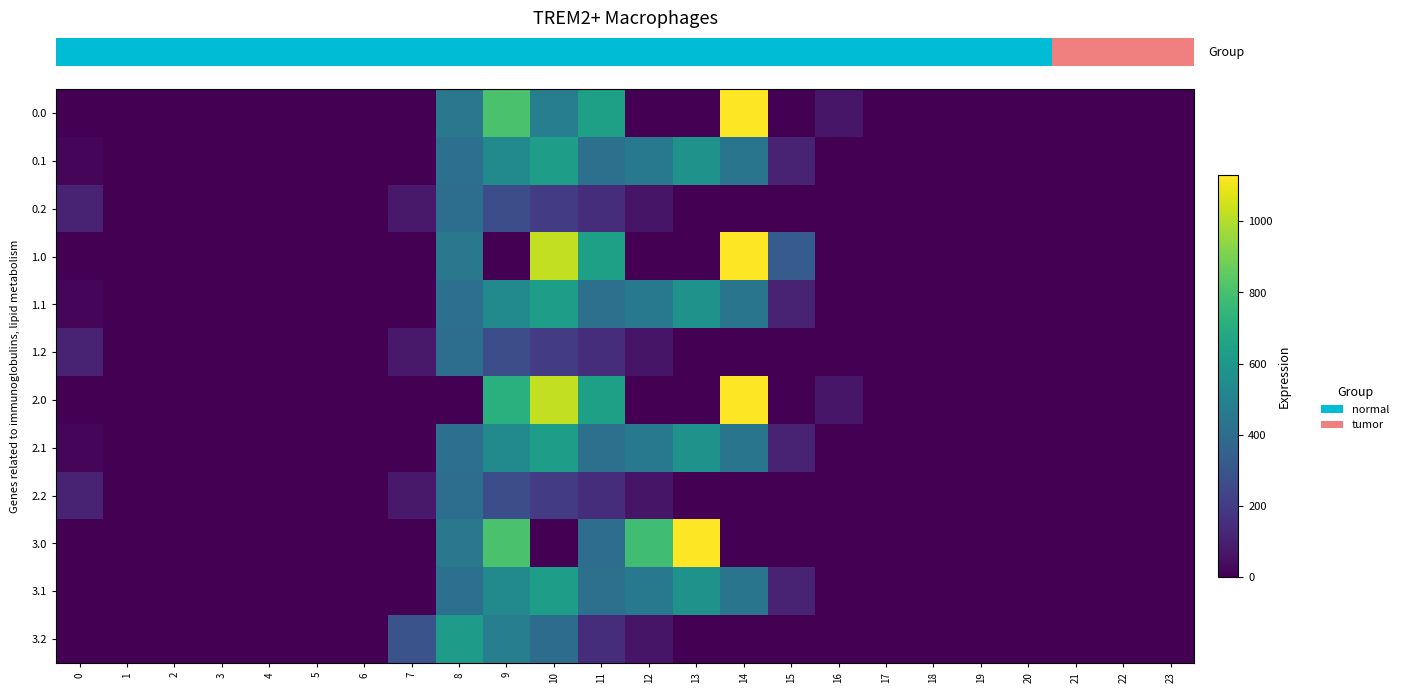

Reading left to right, extract all data points from this chart.

row_0: 0.0	0.0	0.0	0.0	0.0	0.0	0.0	0.0	454.2	804.0	481.6	640.9	0.0	0.0	1128.3	0.0	67.6	0.0	0.0	0.0	0.0	0.0	0.0	0.0
row_1: 15.4	0.0	0.0	0.0	0.0	0.0	0.0	0.0	411.2	542.1	628.1	415.4	456.1	574.0	438.6	111.1	0.0	0.0	0.0	0.0	0.0	0.0	0.0	0.0
row_2: 112.9	0.0	0.0	0.0	0.0	0.0	0.0	77.9	407.2	271.1	202.5	149.1	65.2	0.0	0.0	0.0	0.0	0.0	0.0	0.0	0.0	0.0	0.0	0.0
row_3: 0.0	0.0	0.0	0.0	0.0	0.0	0.0	0.0	454.2	0.0	1023.2	640.9	0.0	0.0	1128.3	330.1	0.0	0.0	0.0	0.0	0.0	0.0	0.0	0.0
row_4: 15.4	0.0	0.0	0.0	0.0	0.0	0.0	0.0	411.2	542.1	628.1	415.4	456.1	574.0	438.6	111.1	0.0	0.0	0.0	0.0	0.0	0.0	0.0	0.0
row_5: 112.9	0.0	0.0	0.0	0.0	0.0	0.0	77.9	407.2	271.1	202.5	149.1	65.2	0.0	0.0	0.0	0.0	0.0	0.0	0.0	0.0	0.0	0.0	0.0
row_6: 0.0	0.0	0.0	0.0	0.0	0.0	0.0	0.0	0.0	716.7	1023.2	640.9	0.0	0.0	1128.3	0.0	67.6	0.0	0.0	0.0	0.0	0.0	0.0	0.0
row_7: 15.4	0.0	0.0	0.0	0.0	0.0	0.0	0.0	411.2	542.1	628.1	415.4	456.1	574.0	438.6	111.1	0.0	0.0	0.0	0.0	0.0	0.0	0.0	0.0
row_8: 112.9	0.0	0.0	0.0	0.0	0.0	0.0	77.9	407.2	271.1	202.5	149.1	65.2	0.0	0.0	0.0	0.0	0.0	0.0	0.0	0.0	0.0	0.0	0.0
row_9: 0.0	0.0	0.0	0.0	0.0	0.0	0.0	0.0	454.2	804.0	0.0	405.0	784.4	1129.0	0.0	0.0	0.0	0.0	0.0	0.0	0.0	0.0	0.0	0.0
row_10: 0.0	0.0	0.0	0.0	0.0	0.0	0.0	0.0	412.6	542.1	628.1	415.4	456.1	574.0	438.6	109.7	0.0	0.0	0.0	0.0	0.0	0.0	0.0	0.0
row_11: 0.0	0.0	0.0	0.0	0.0	0.0	0.0	289.9	619.2	483.1	397.2	149.1	65.2	0.0	0.0	0.0	0.0	0.0	0.0	0.0	0.0	0.0	0.0	0.0